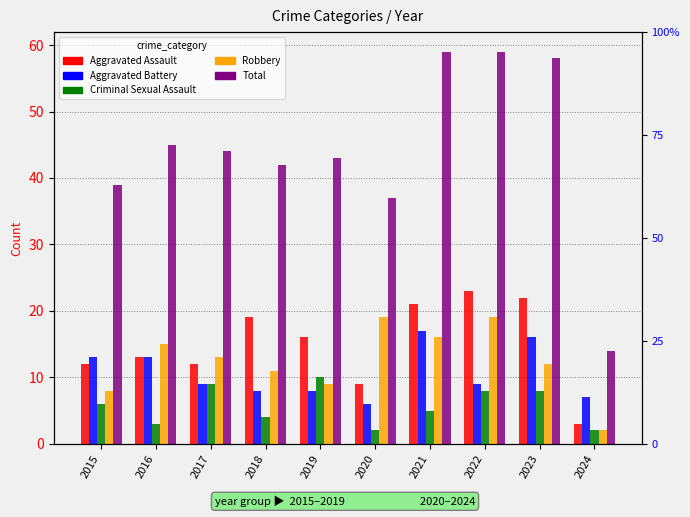

What is the difference between the maximum and minimum values in the Aggravated Battery series?

11